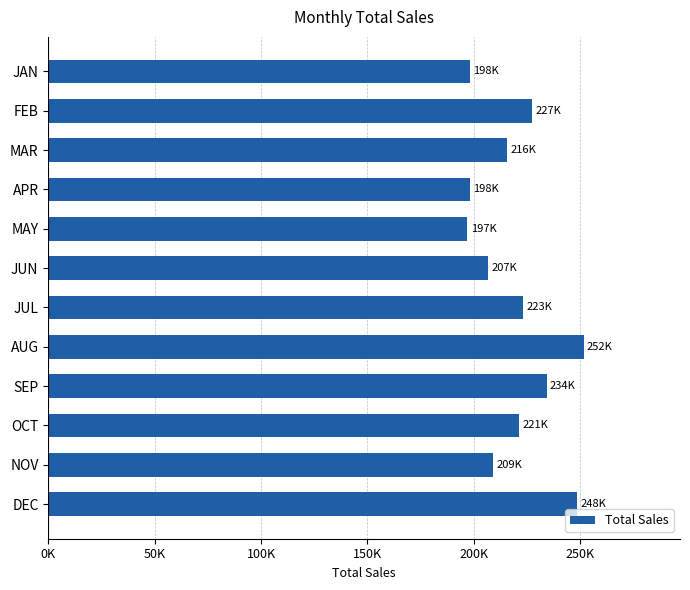

Does the chart contain any negative values?

No